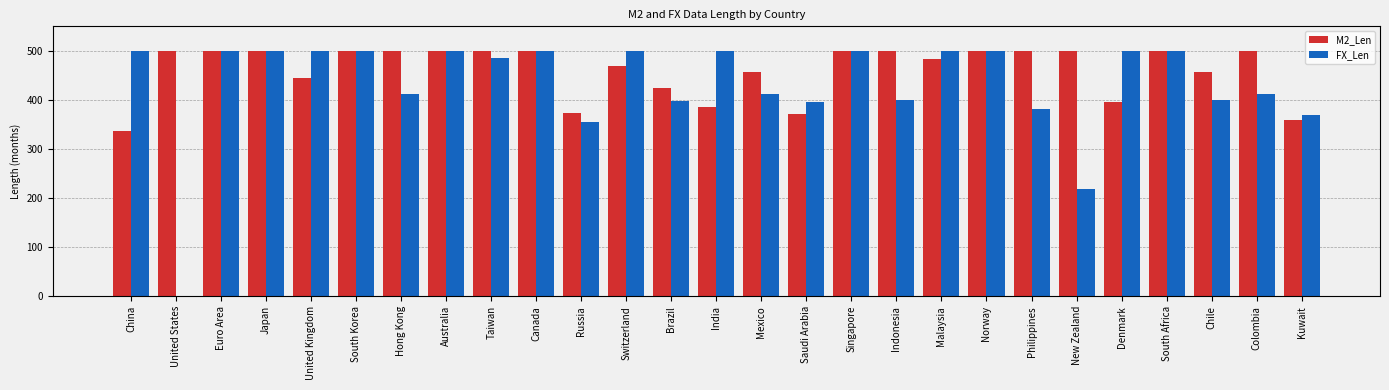

What is the sum of the FX_Len values at Chile and Hong Kong?

812